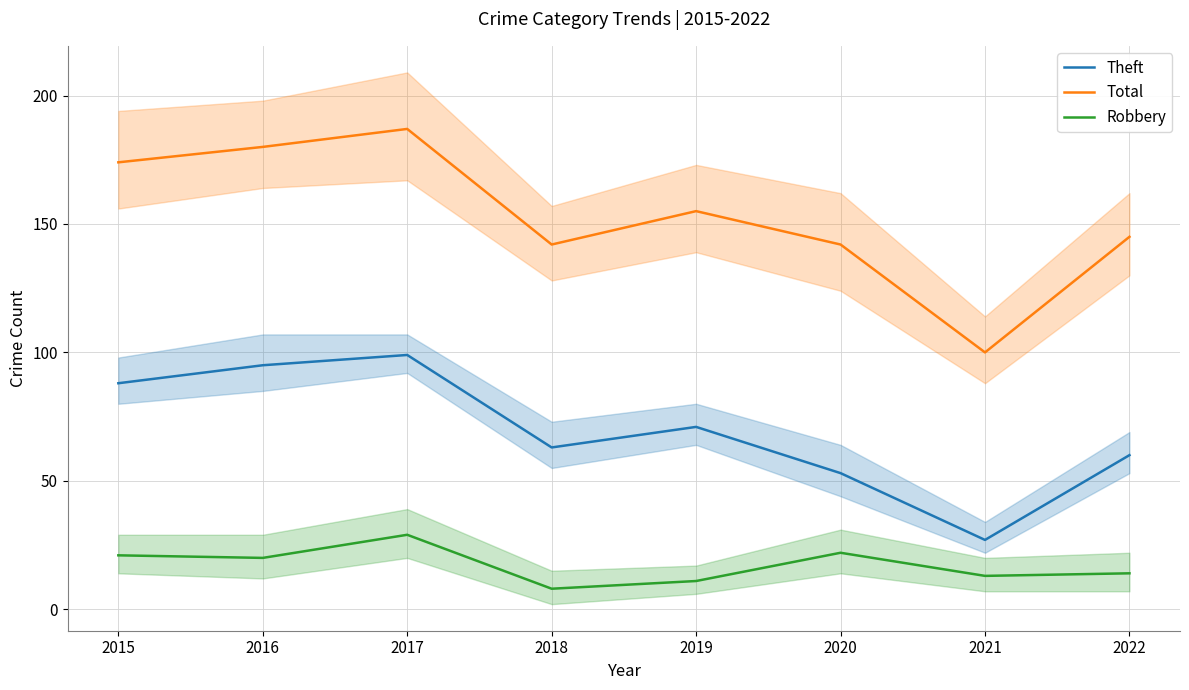

Is this an area chart (filled region under the line)?

No